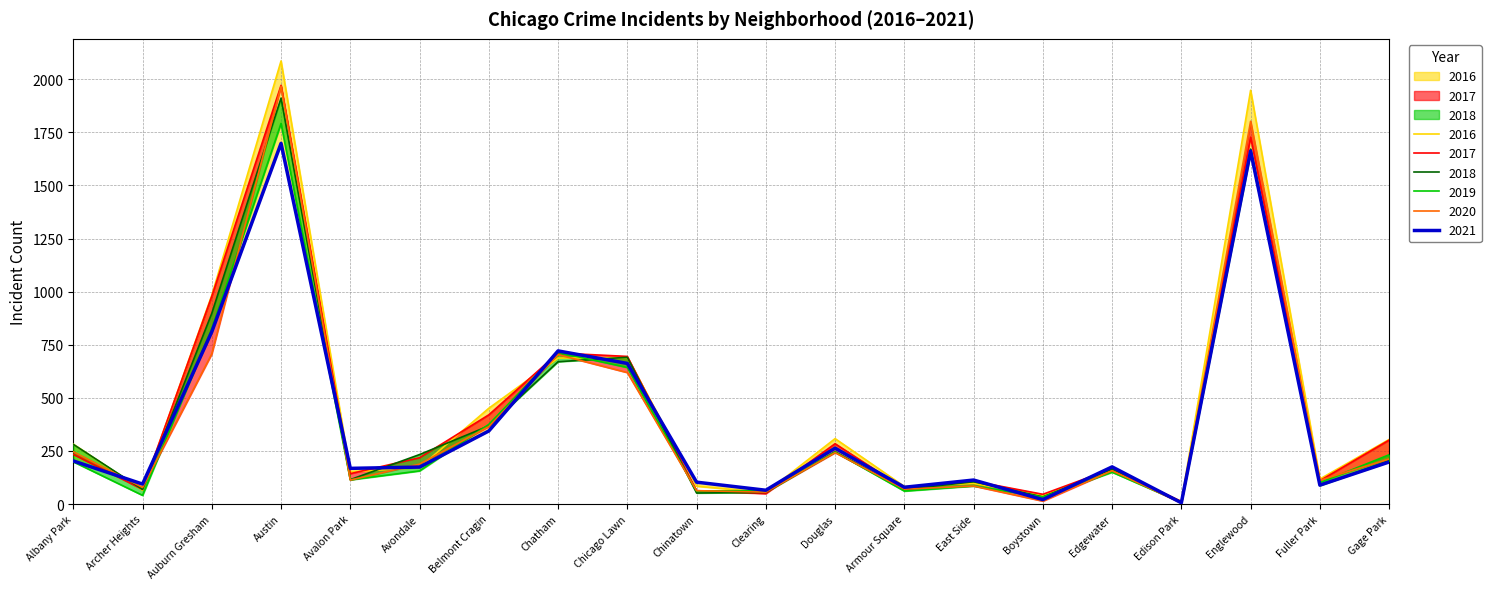

Reading right to left, transcribe all the data shown in this chart.

2017: 301	110	1727	12	166	46	108	72	284	49	63	695	711	420	218	143	1971	978	69	234
2016: 304	118	1948	12	162	39	97	83	308	54	84	690	687	451	172	151	2086	983	65	282
2018: 204	87	1671	9	164	34	105	69	246	55	52	691	670	368	233	115	1911	898	69	281
2019: 232	101	1654	8	150	33	85	61	245	64	61	643	714	375	156	114	1792	826	41	199
2021: 198	89	1662	6	175	21	113	79	263	65	103	662	721	344	174	168	1698	811	94	203
2020: 212	112	1802	5	157	14	85	70	242	56	63	619	703	365	188	113	1967	707	78	246